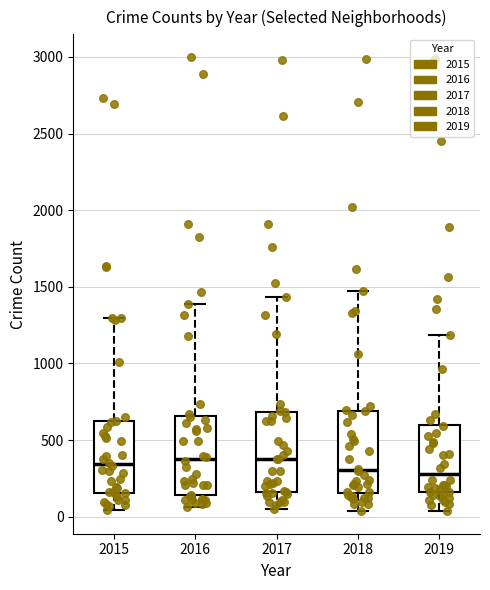

Reading left to right, read every box against the y-axis: the position of its median line, the range the box covers, and the ends of its whiskers. The values are not printed on the chart, so give them approximately, as read against the axis.

2015: median 350, box 150 to 600, whiskers 50 to 1300
2016: median 400, box 150 to 650, whiskers 50 to 1400
2017: median 400, box 150 to 700, whiskers 50 to 1450
2018: median 300, box 150 to 700, whiskers 50 to 1450
2019: median 300, box 150 to 600, whiskers 50 to 1200